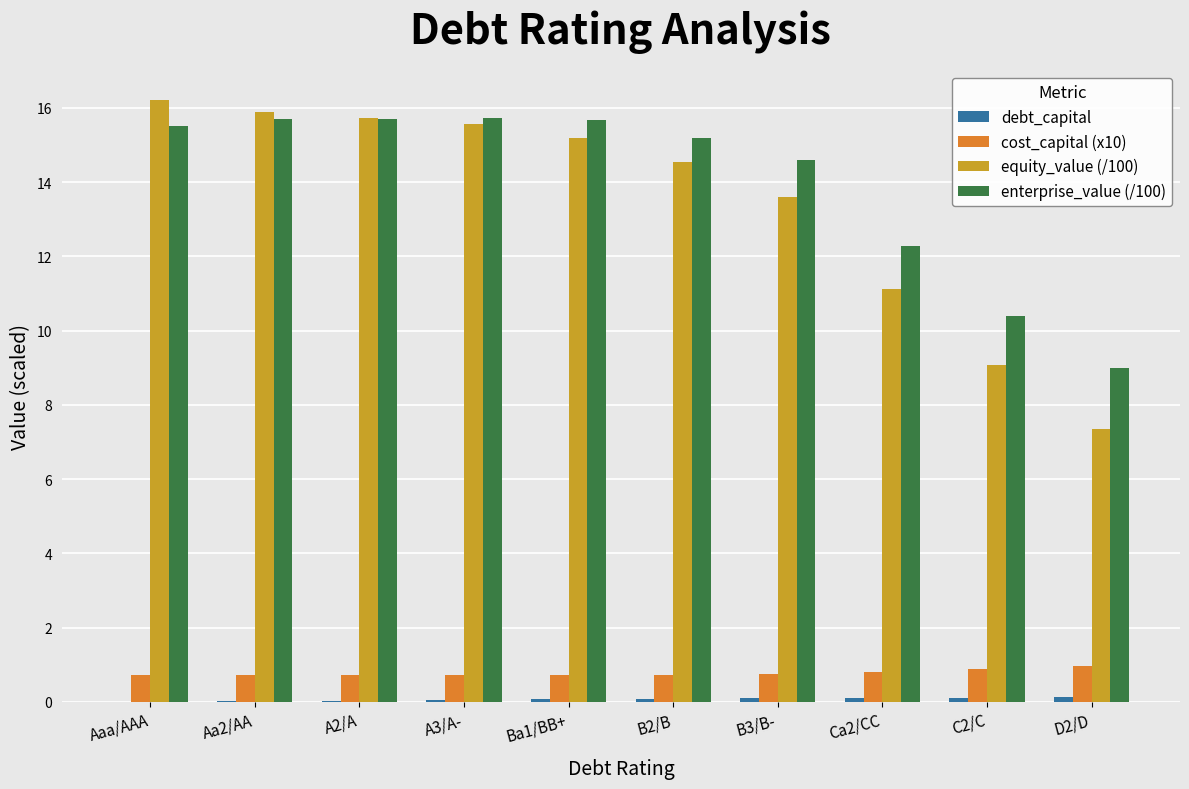

The equity_value (/100) series shows 6.0 at C2/C. True or false?

False